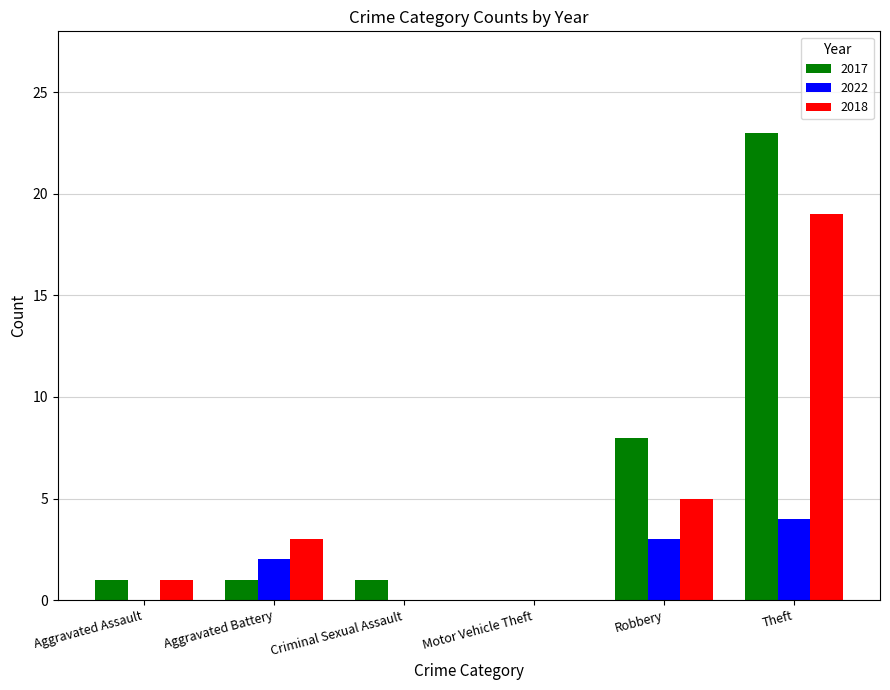

What is the sum of all 2022 values?

9